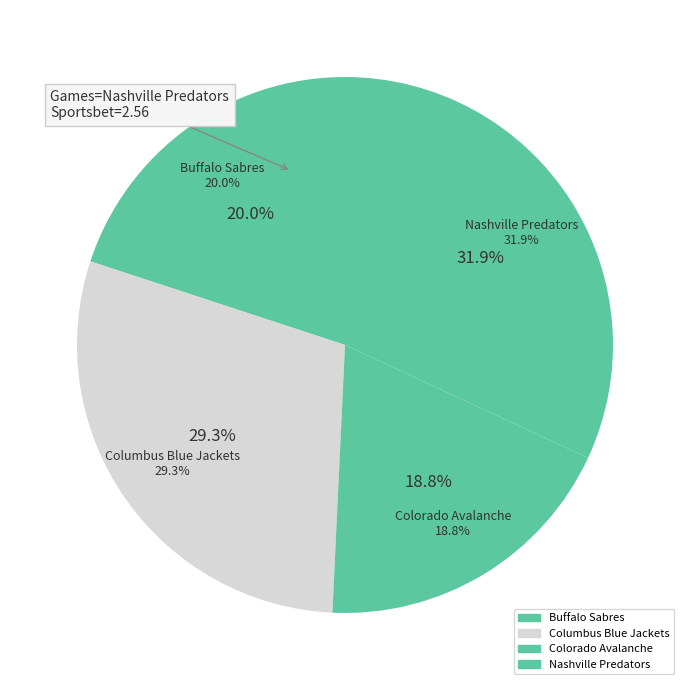

What is the smallest slice in the pie chart?

Colorado Avalanche